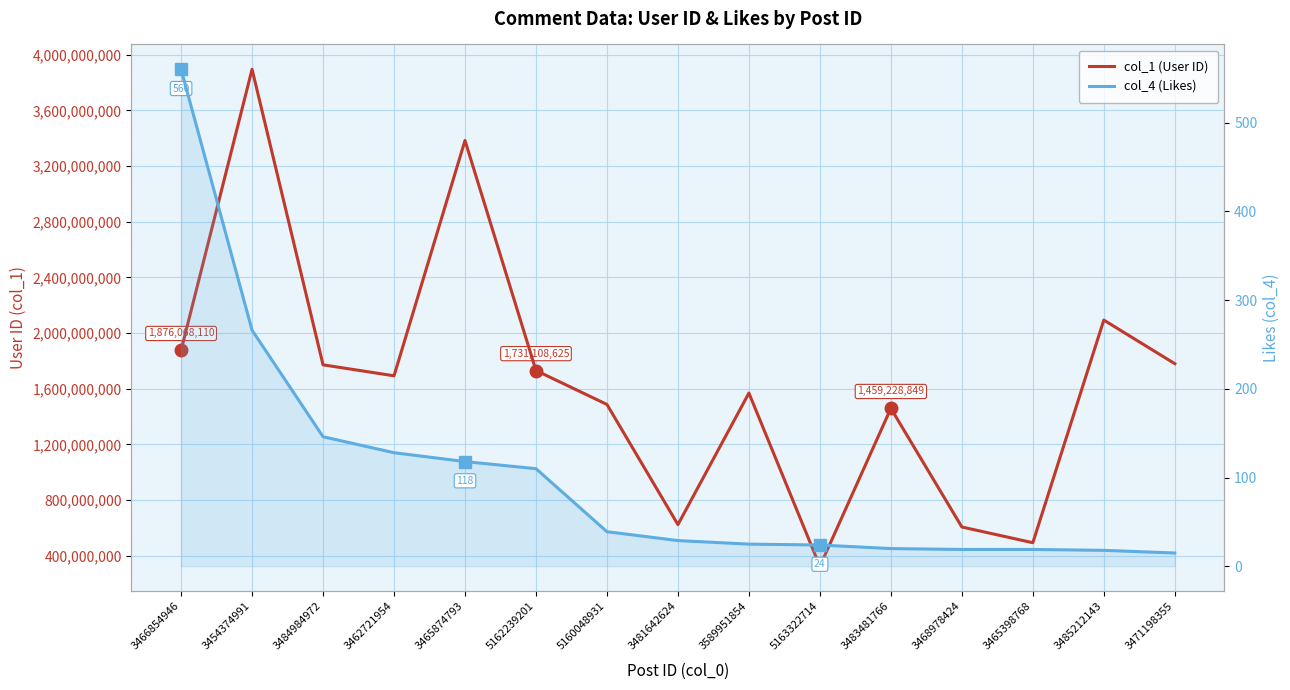

What is the difference between the maximum and minimum values in the col_4 (Likes) series?

545